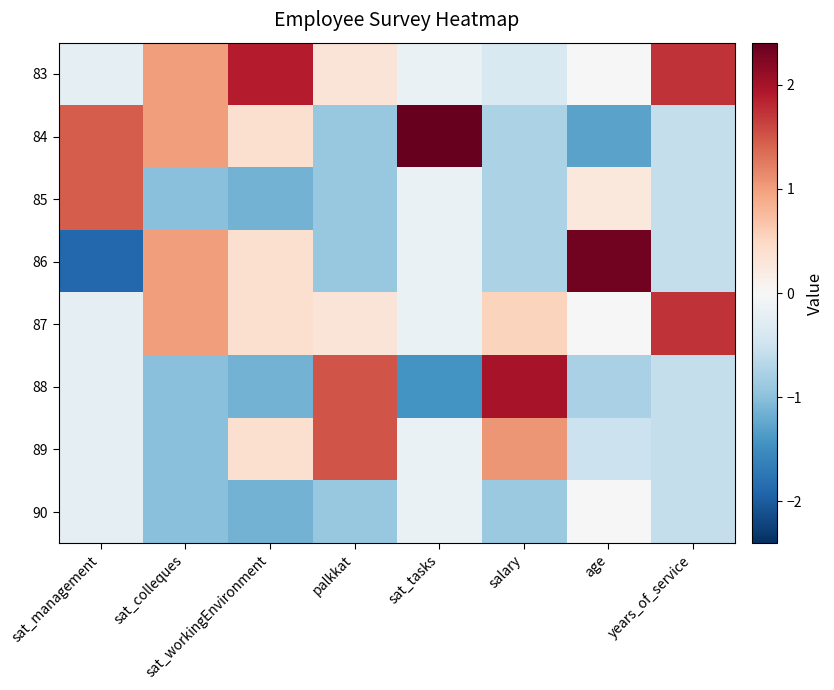

What is the maximum value shown in the chart?

2.4